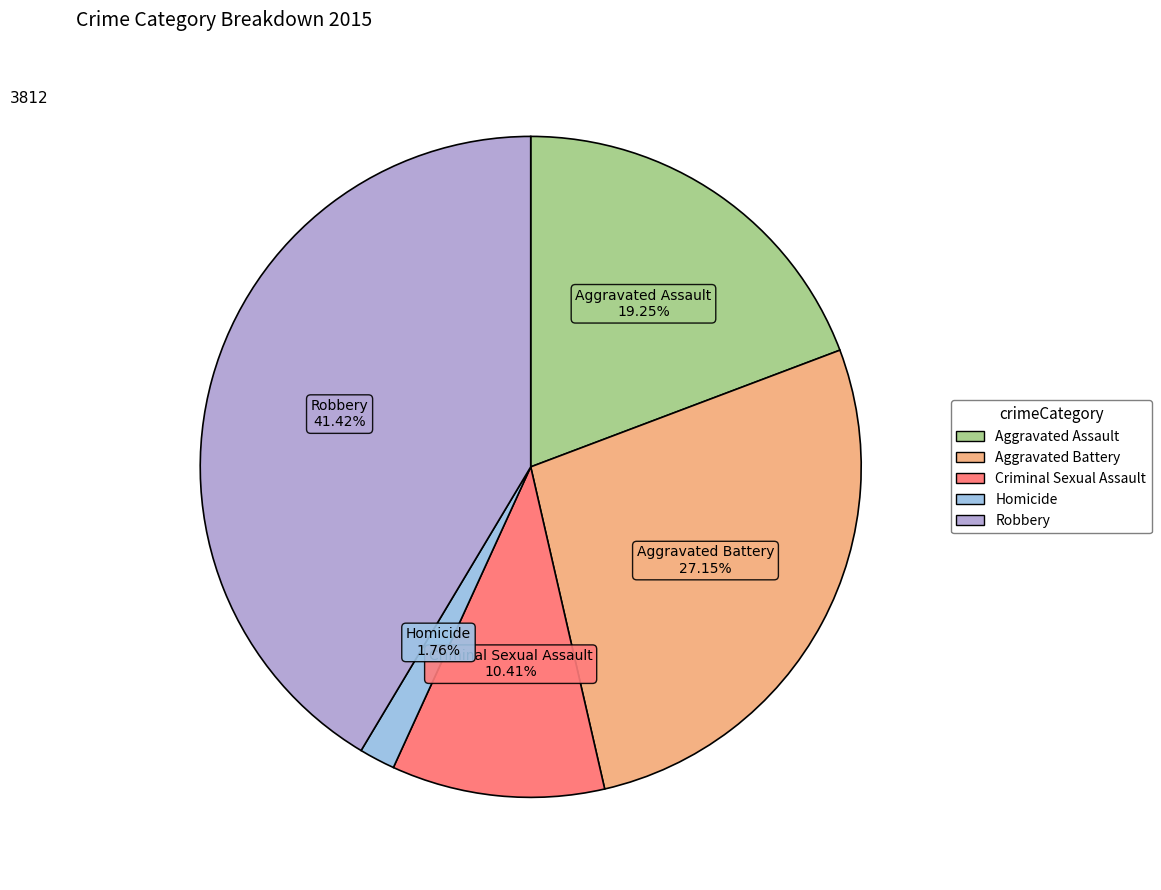

Rank the categories by value from lowest to highest.

Homicide, Criminal Sexual Assault, Aggravated Assault, Aggravated Battery, Robbery